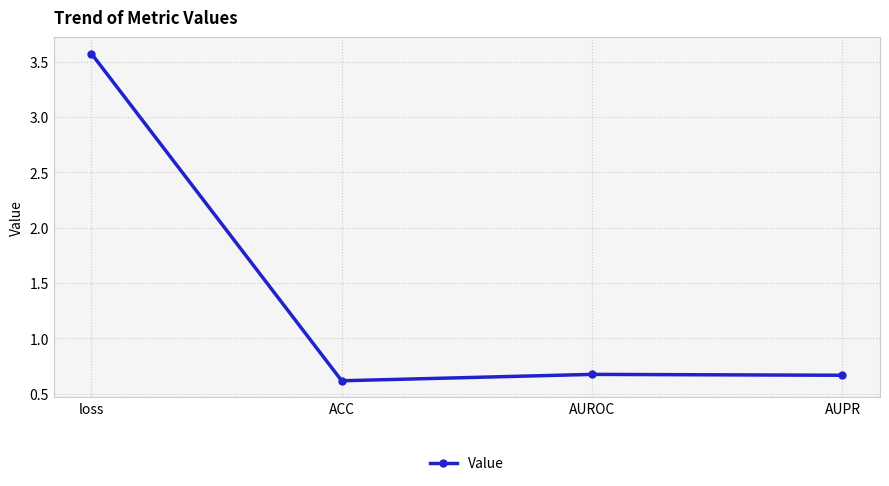

At which category does the chart reach its peak across all series?

loss